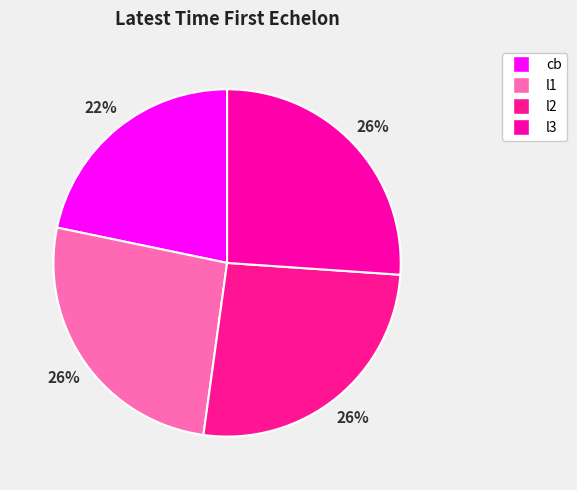

Does l1 account for over 50% of the chart?

No